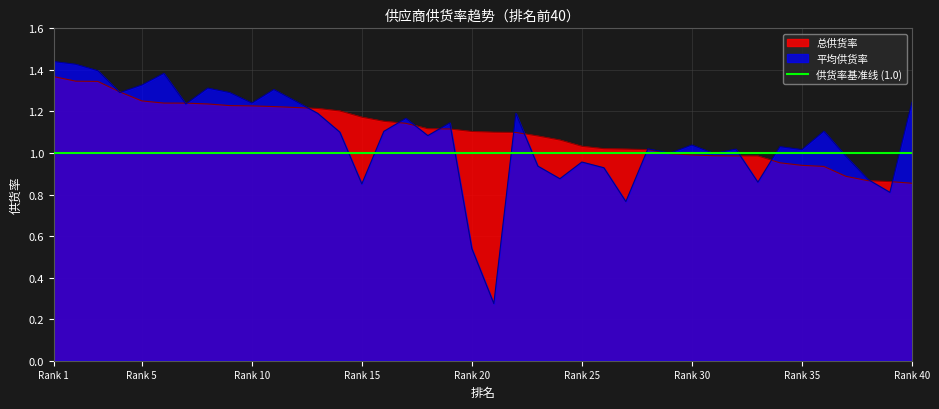

What is the difference between the maximum and minimum values in the 平均供货率 series?

1.2